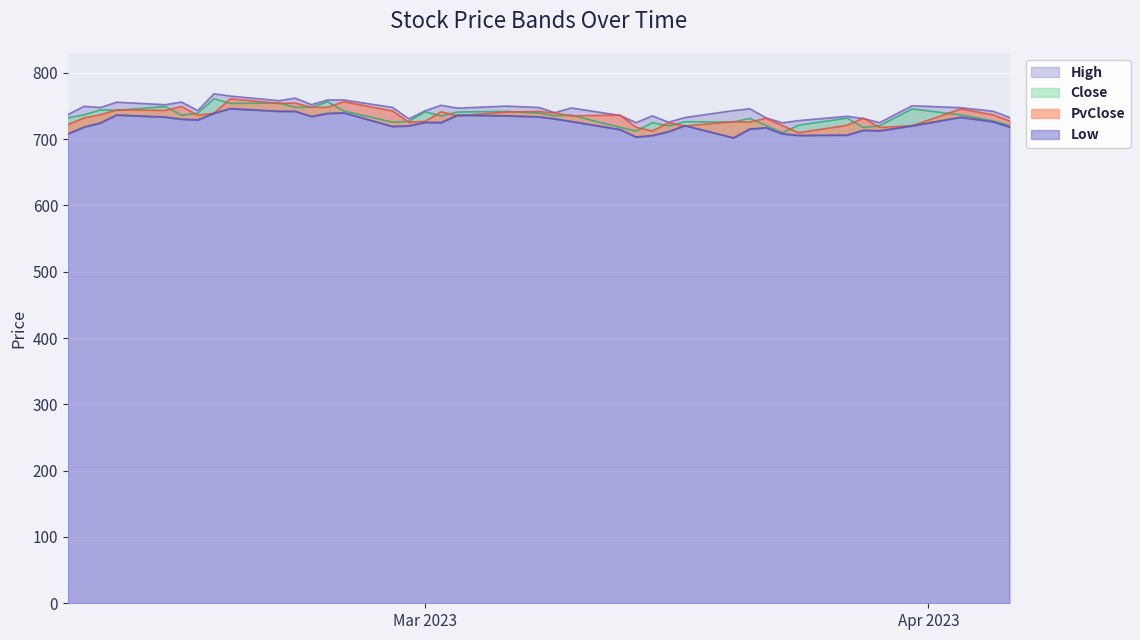

Rank the series by their maximum value, from lowest to highest.

Low, Close, PvClose, High